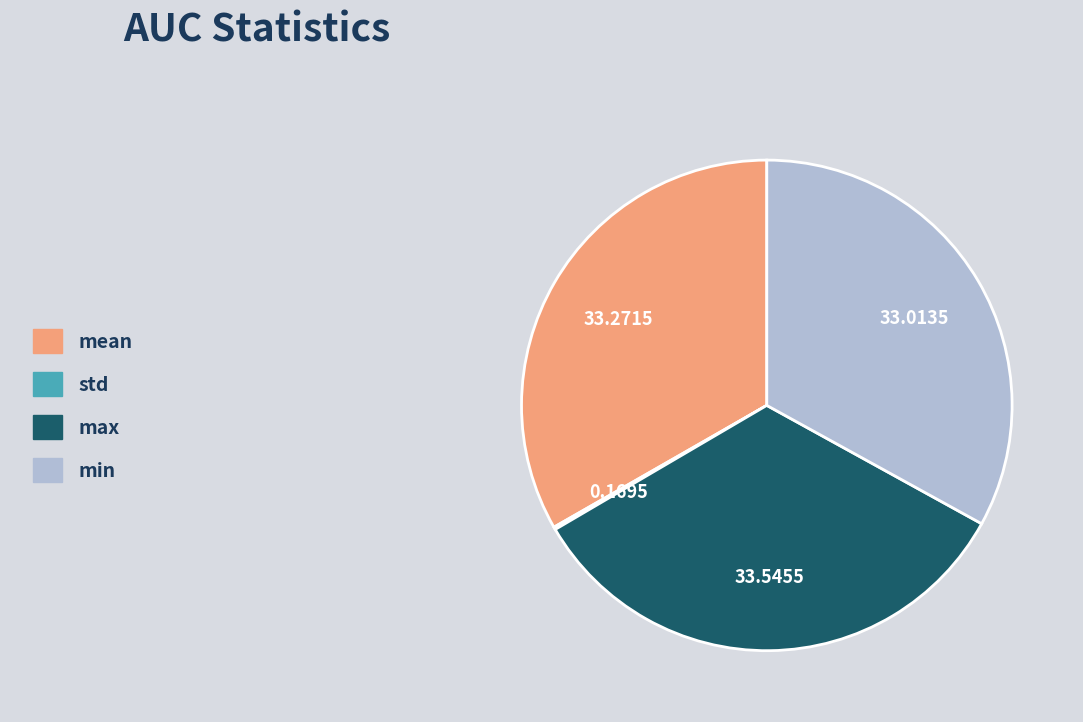

Does min account for over 50% of the chart?

No